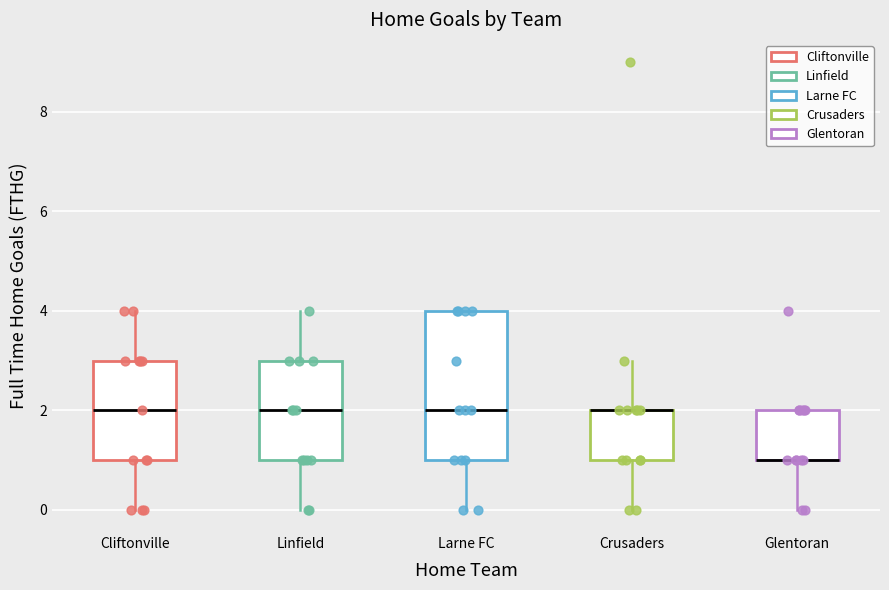

Where is the lower edge of the box for Cliftonville on the y-axis? The values are not printed on the chart, so give them approximately, as read against the axis.

1